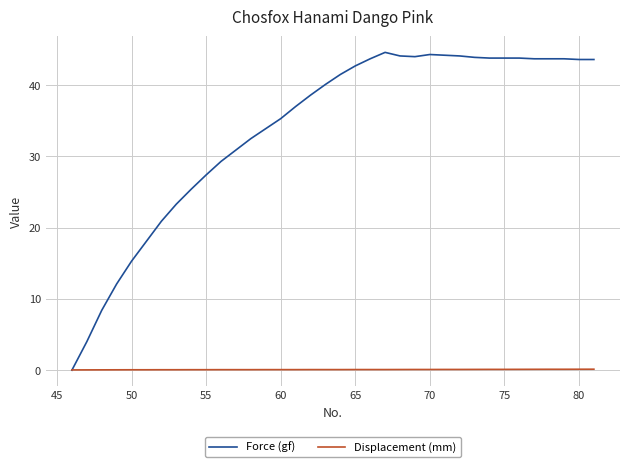

Which series has the largest total across all categories?

Force (gf)